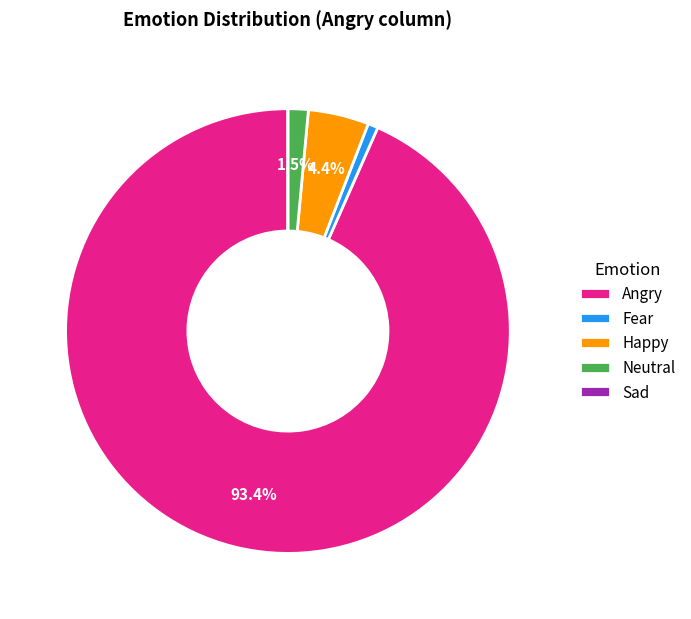

Do Neutral and Fear together represent more than half of the pie?

No